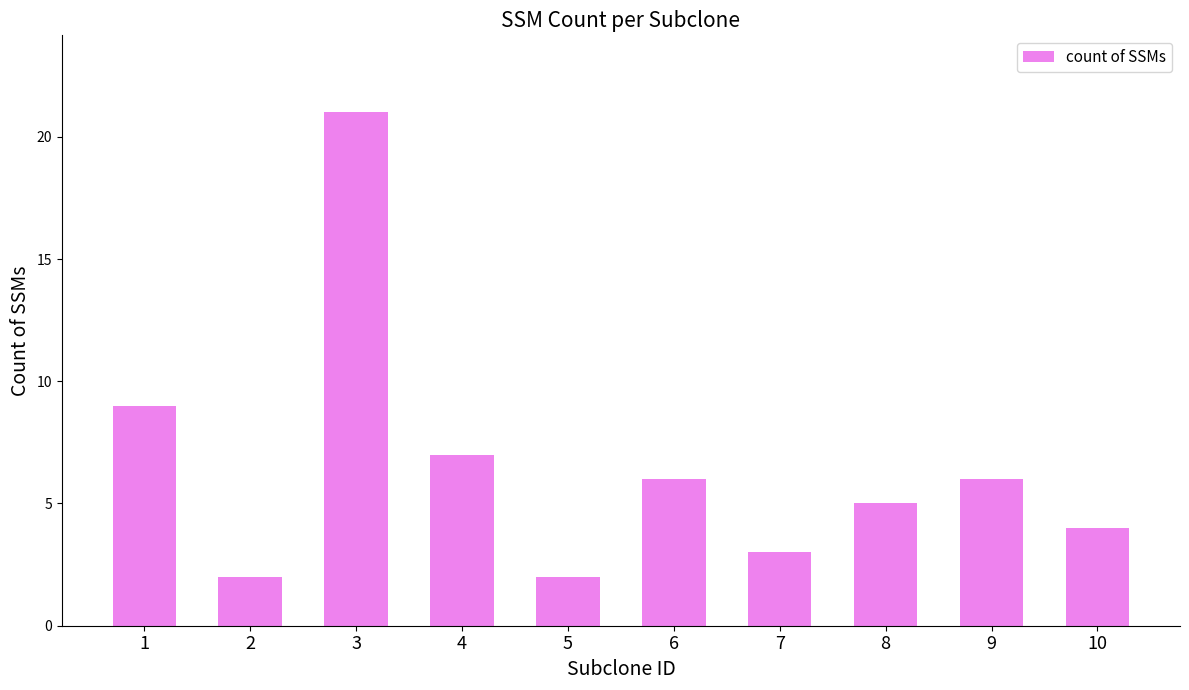

What is the change in value from 8 to 10?

-1